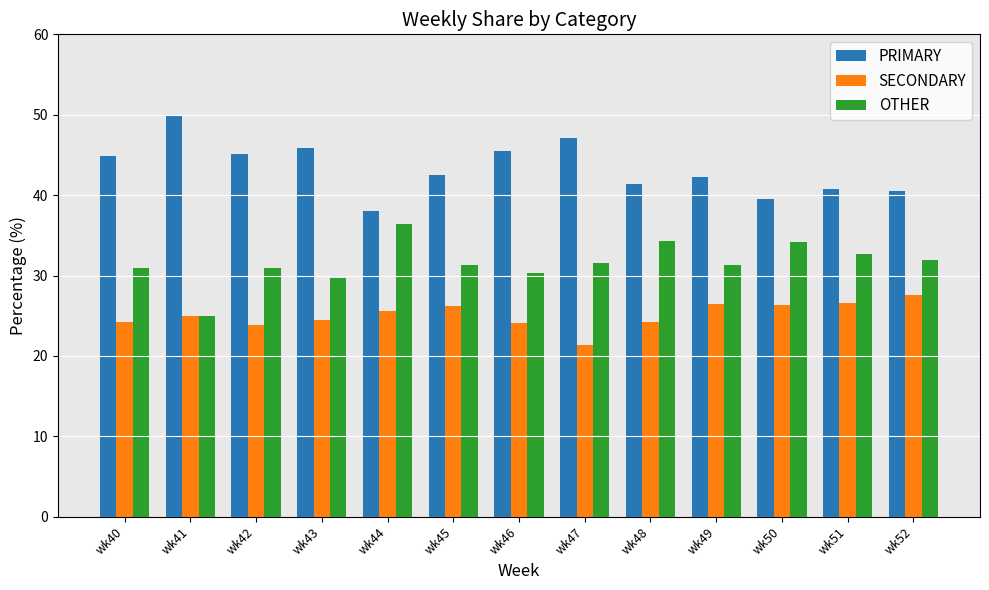

The OTHER series shows 46.2 at wk52. True or false?

False